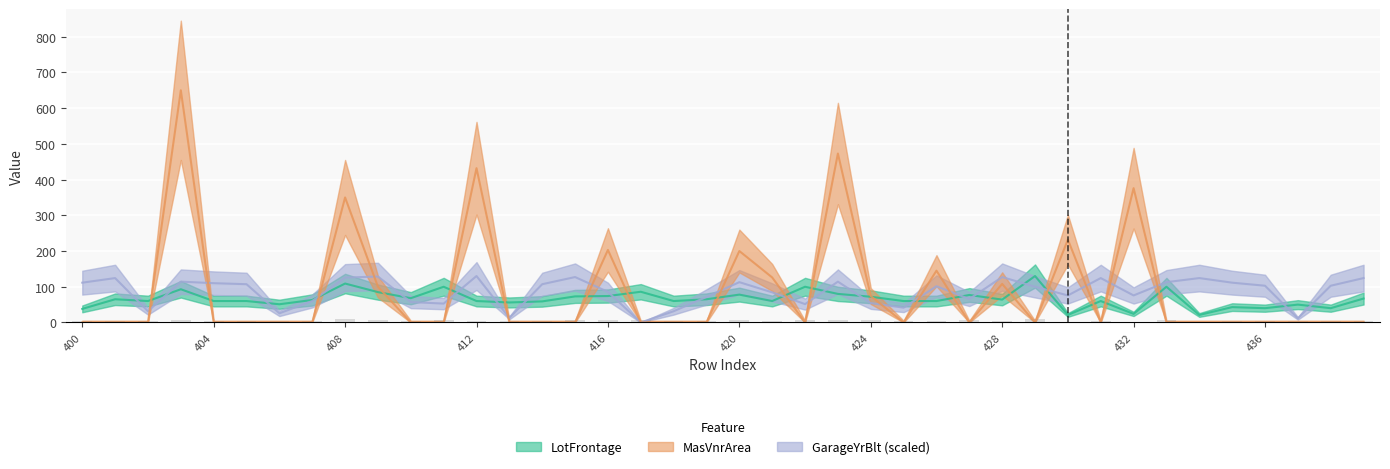

True or false: MasVnrArea has a value of 226.5 at 436.

False